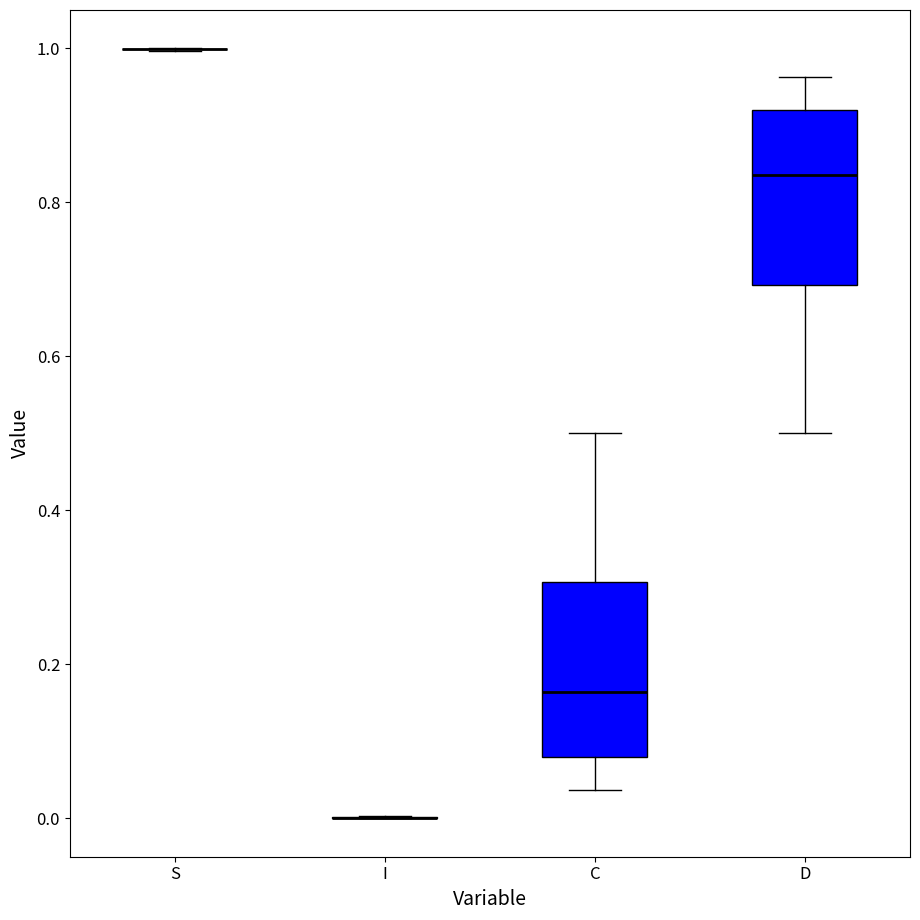

Reading left to right, read every box against the y-axis: the position of its median line, the range the box covers, and the ends of its whiskers. The values are not printed on the chart, so give them approximately, as read against the axis.

S: box collapsed to a line at 1.00, whiskers 1.00 to 1.00
I: box collapsed to a line at 0.00, whiskers 0.00 to 0.00
C: median 0.16, box 0.08 to 0.30, whiskers 0.04 to 0.50
D: median 0.84, box 0.70 to 0.92, whiskers 0.50 to 0.96